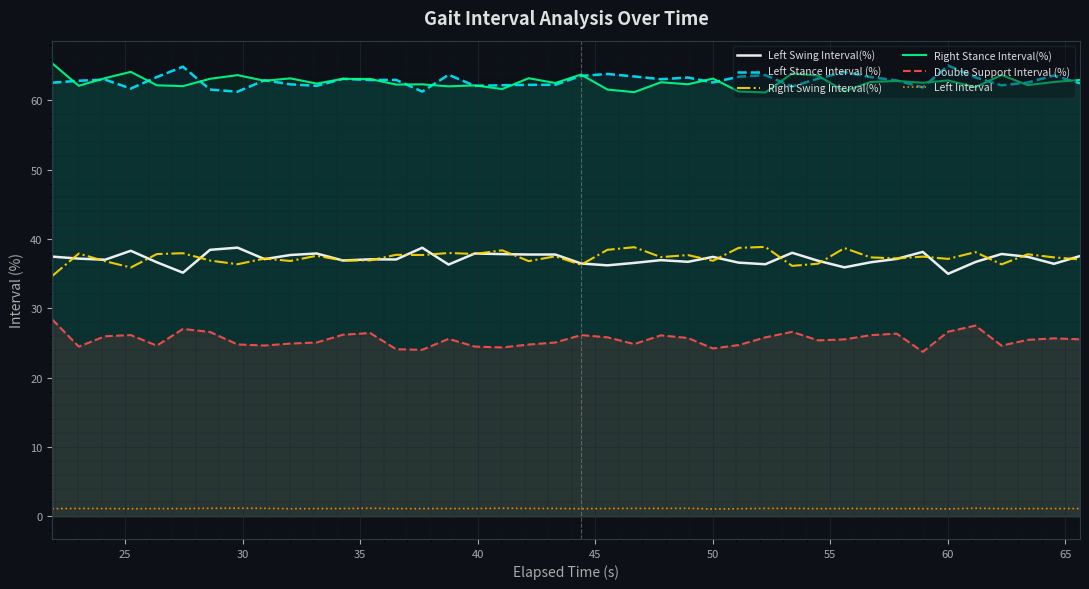

How many data points in Left Swing Interval(%) are less than 37?

17